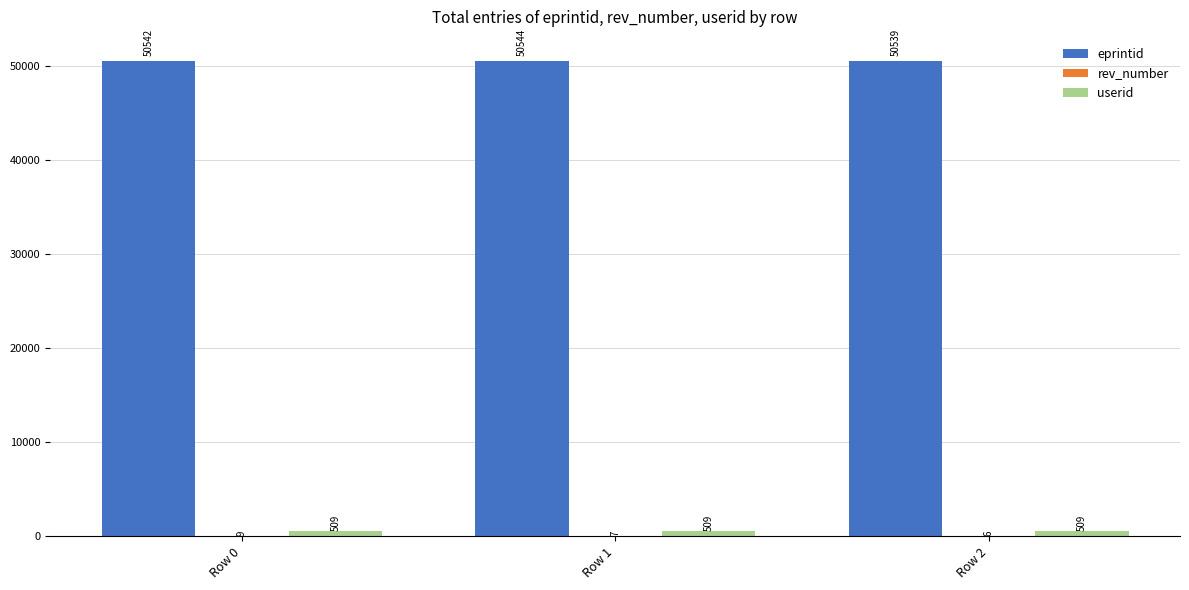

Is it true that eprintid equals 50539 at Row 2?

True